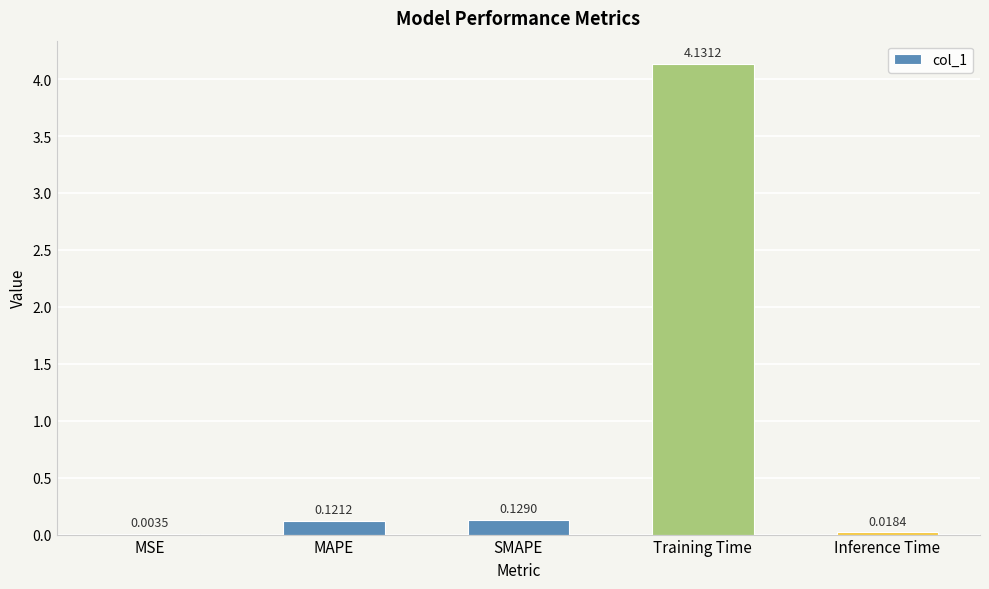

At which label is the value closest to 2?

SMAPE